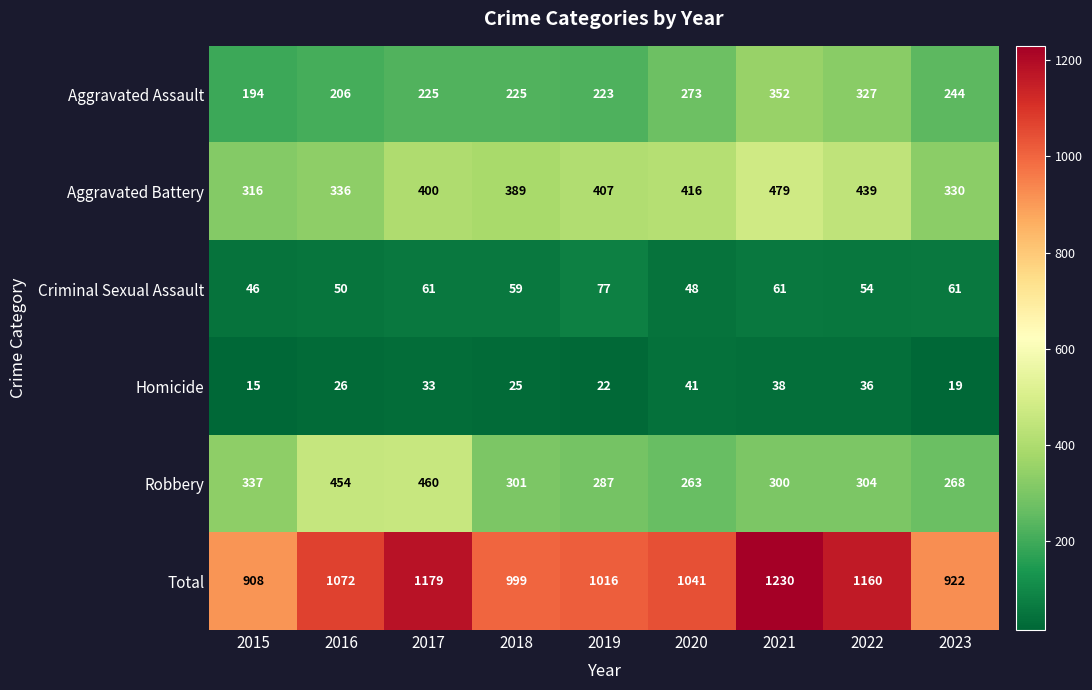

At which label is Homicide closest to 28?

2016